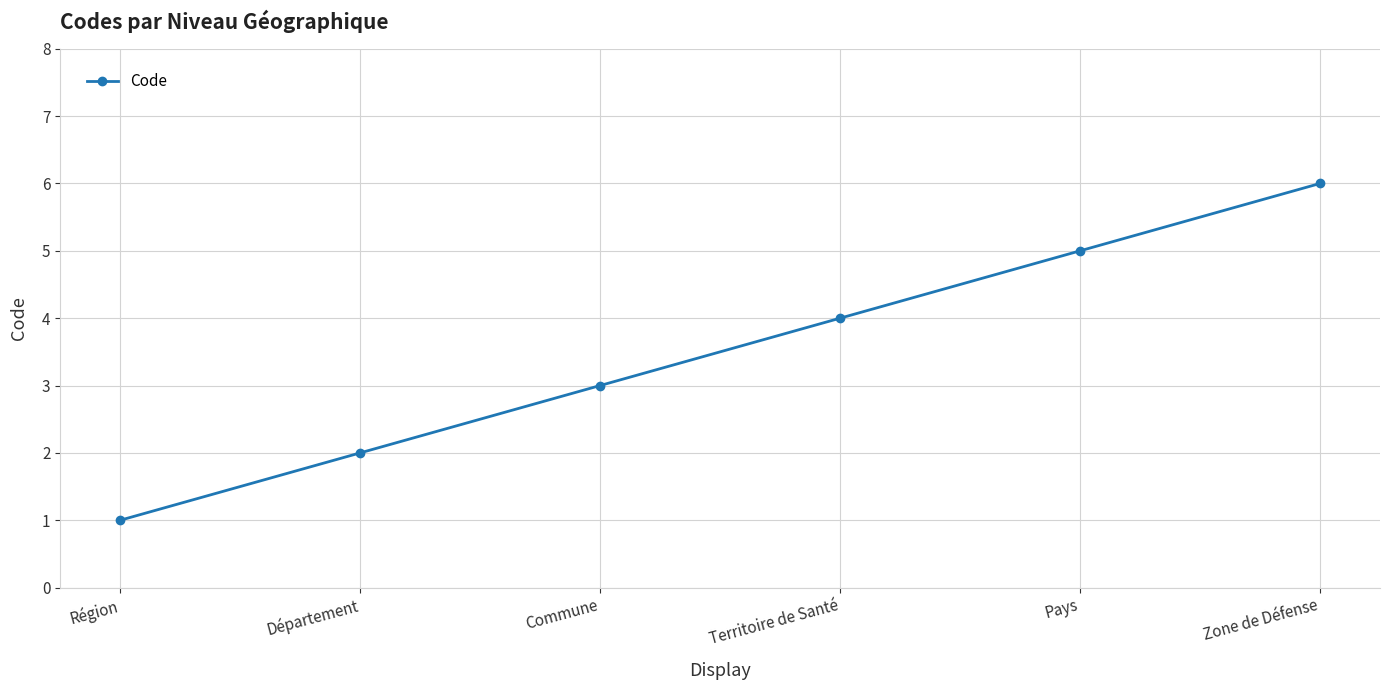

What is the smallest value displayed?

1